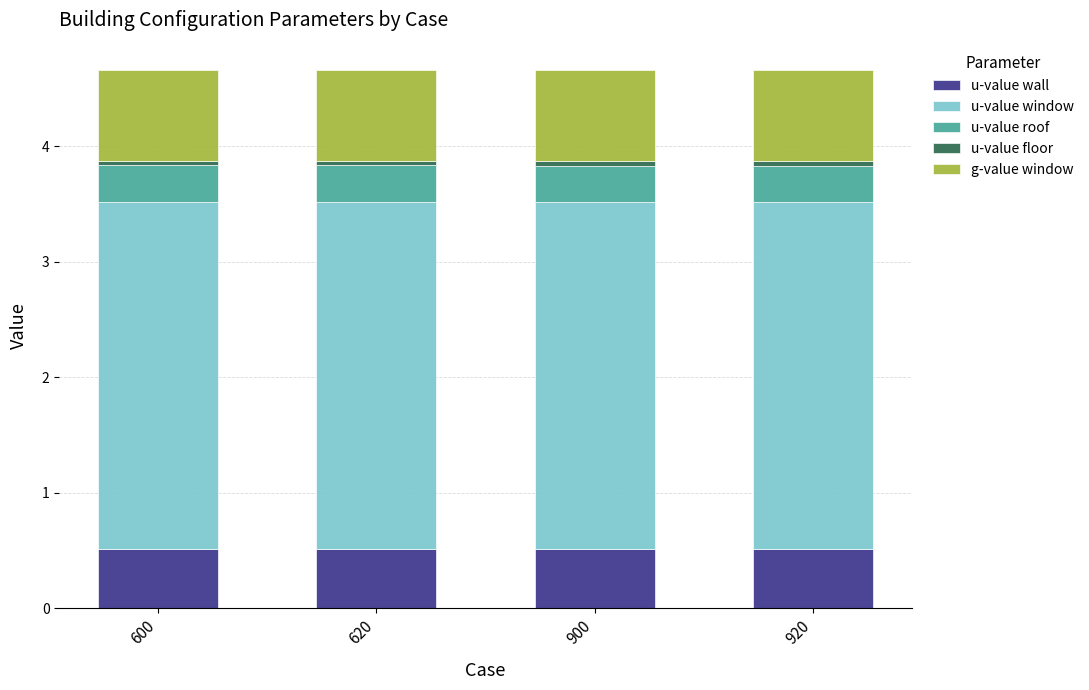

What is the sum of all u-value wall values?

2.1